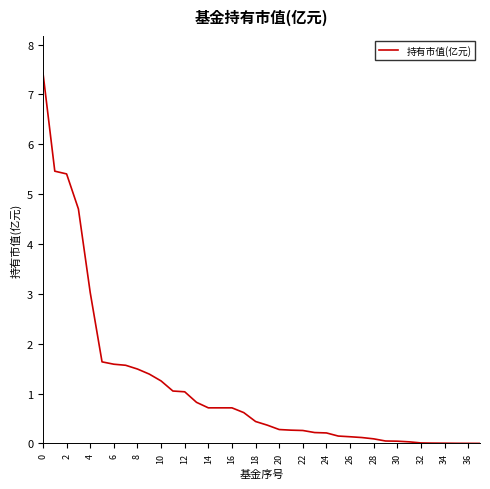

Is it true that the value at 20 is 0.3?

True